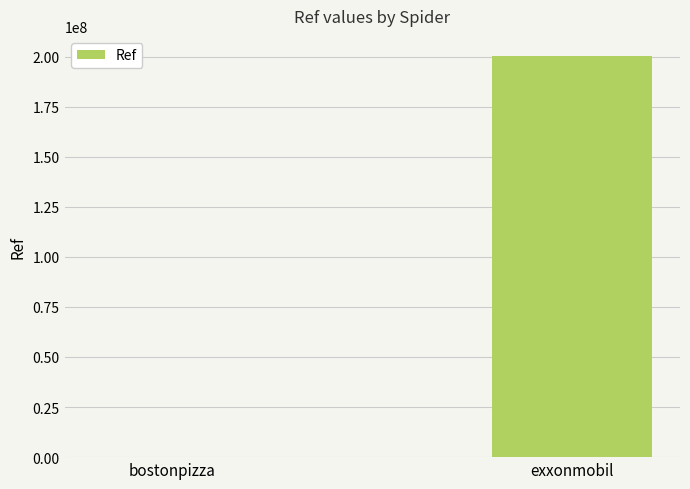

Between exxonmobil and bostonpizza, which is larger?

exxonmobil